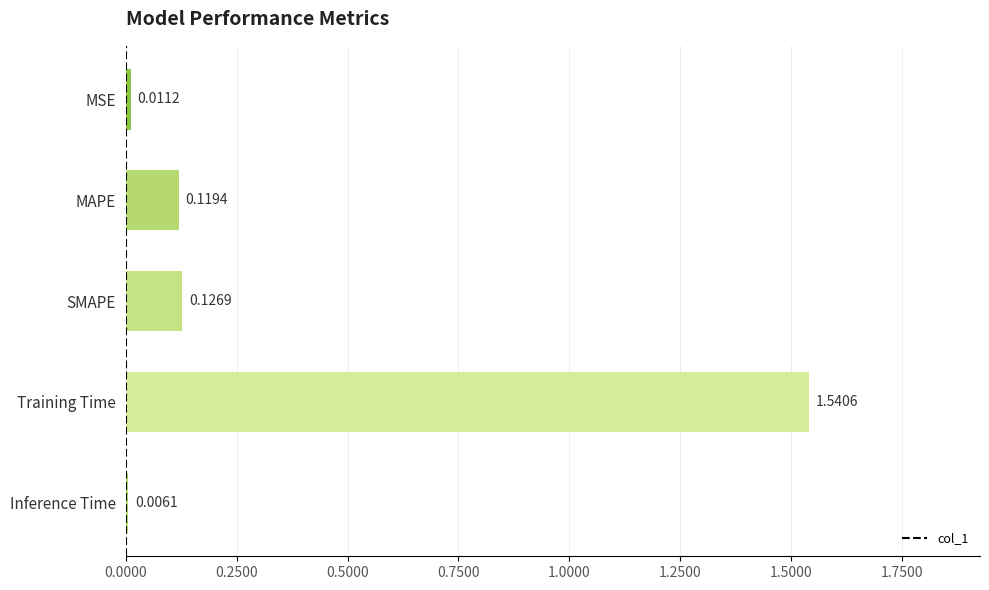

Which label corresponds to the largest value in the chart?

Training Time